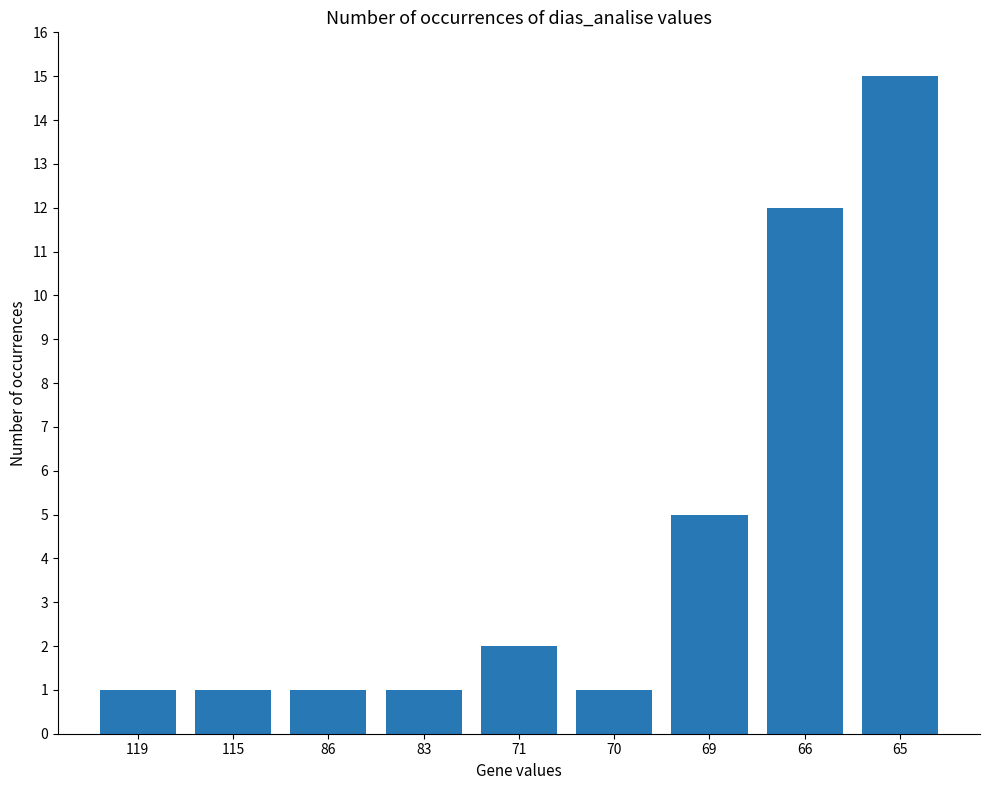

What is the value of the 4th bar from the left?

1